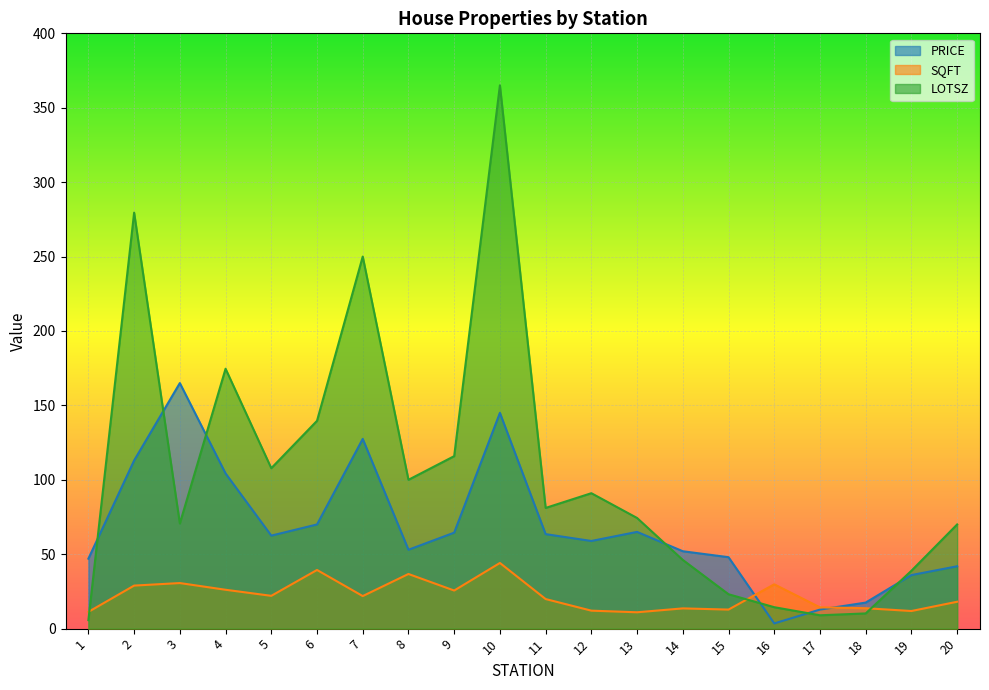

What value does the SQFT series have at 3?

30.6